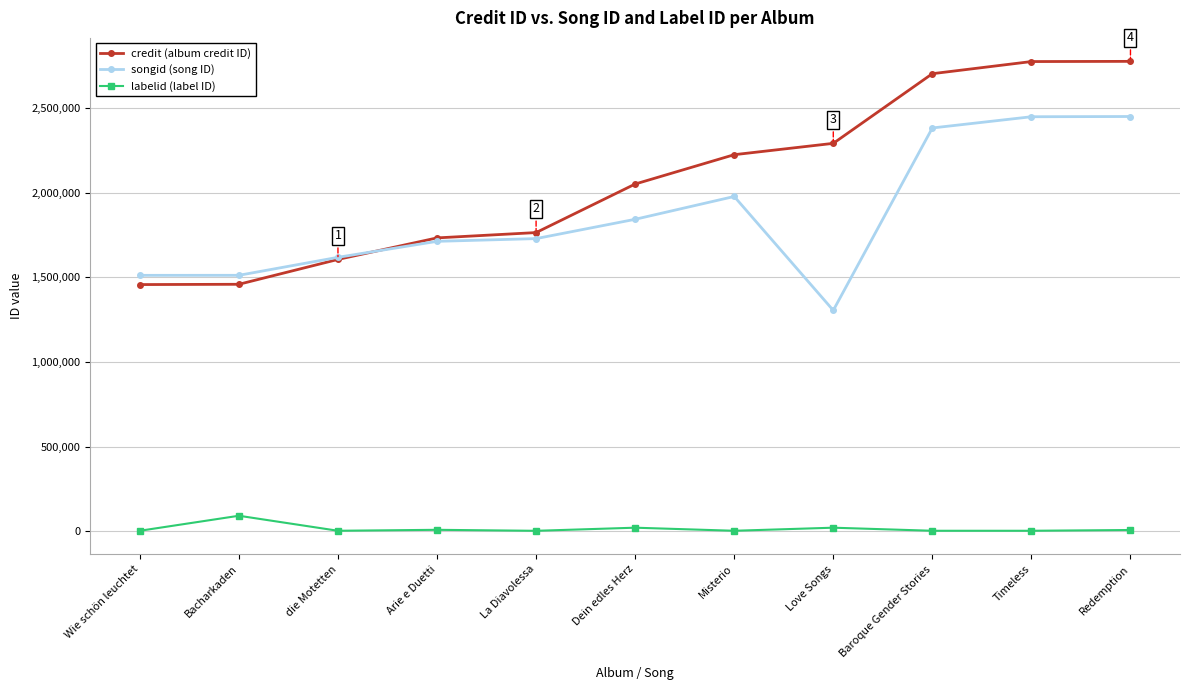

Is it true that songid (song ID) equals 1512399 at Wie schön leuchtet?

True